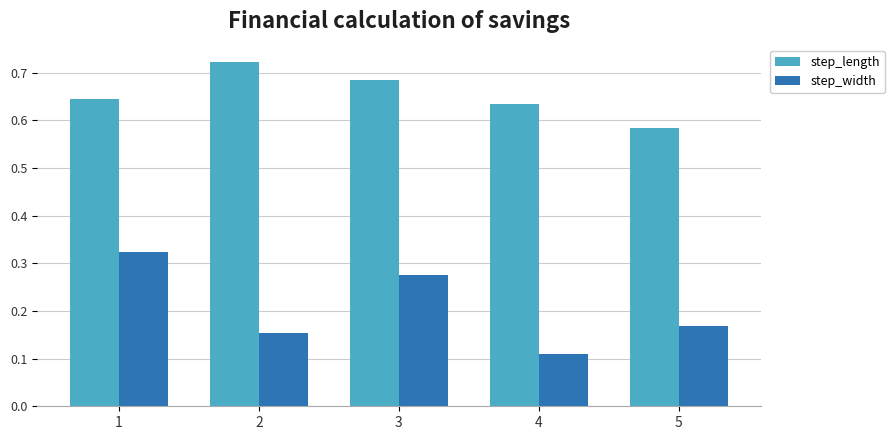

The value of step_width at 3 is 0.2. True or false?

False